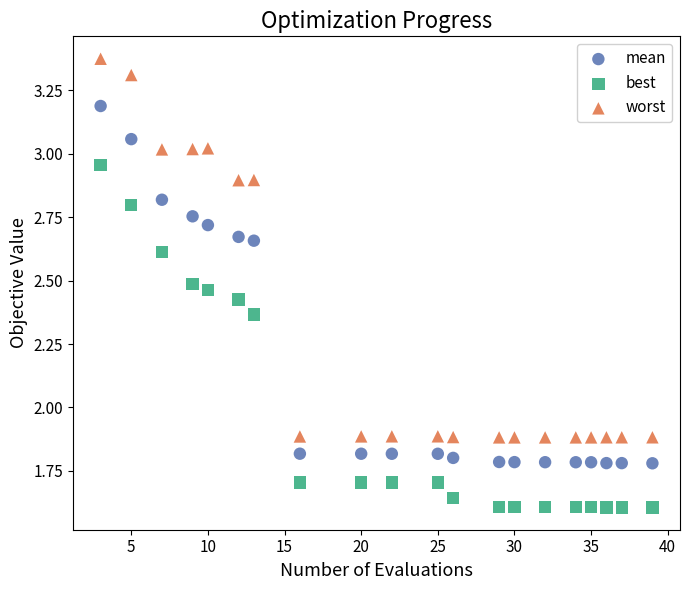

Which series reaches the minimum Y coordinate?

best